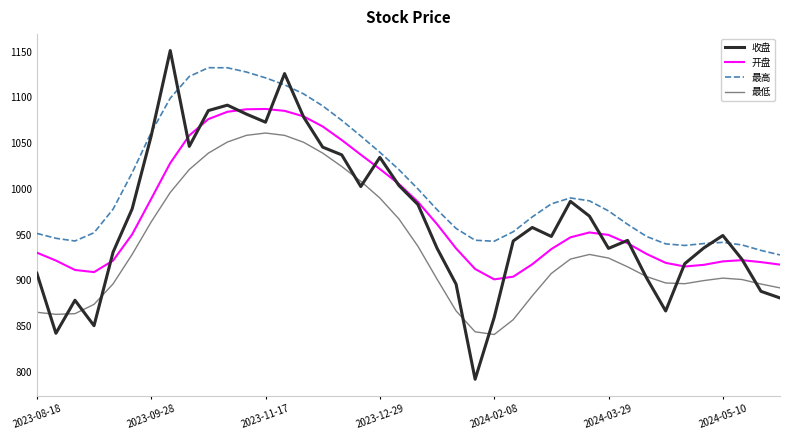

Rank the series by their maximum value, from highest to lowest.

收盘, 最高, 开盘, 最低